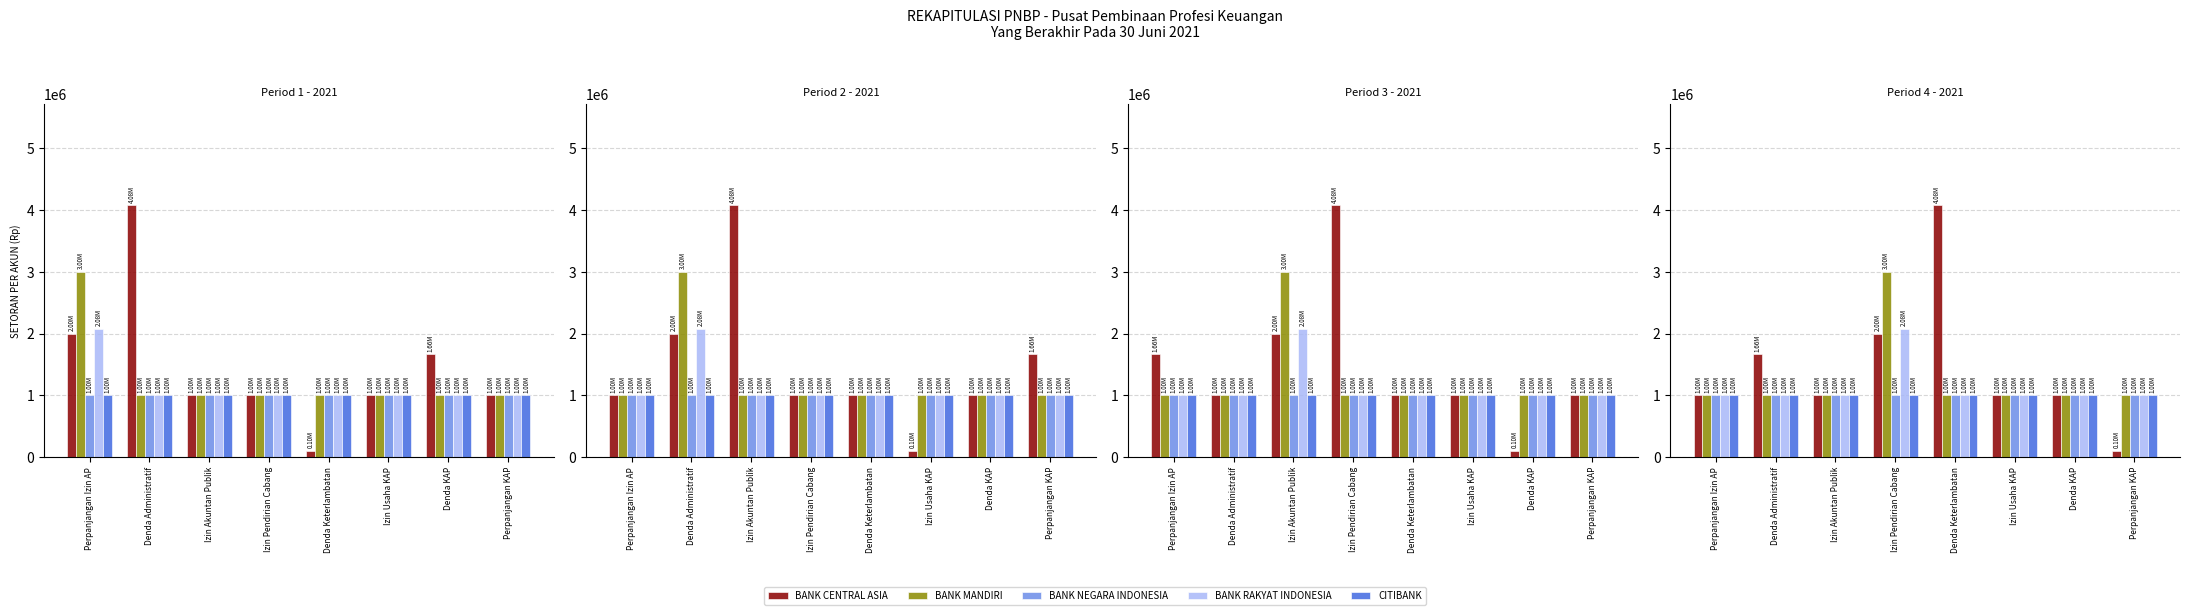

Is the value of BANK RAKYAT INDONESIA at Denda Keterlambatan greater than the value of CITIBANK at Denda KAP?

No